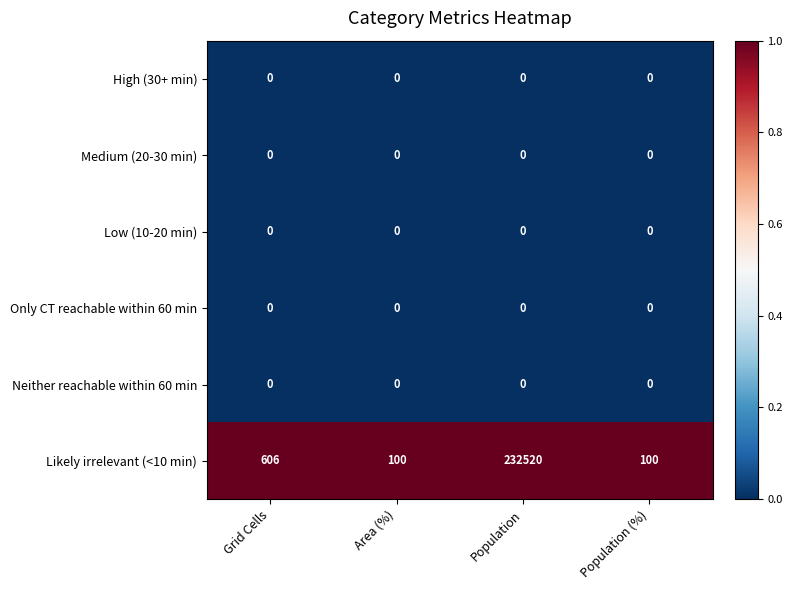

The Likely irrelevant (<10 min) series shows 410807 at Population. True or false?

False